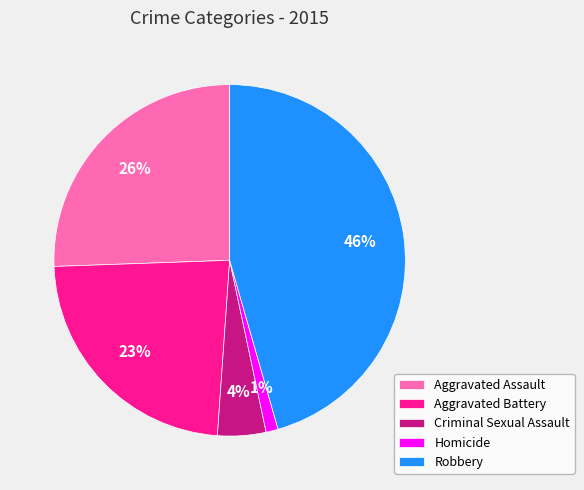

What is the largest slice in the pie chart?

Robbery